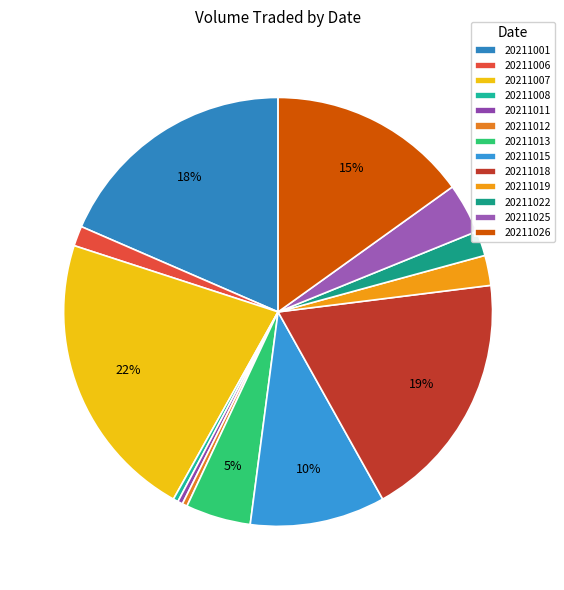

To the nearest percent, what portion does 20211018 represent?

19%